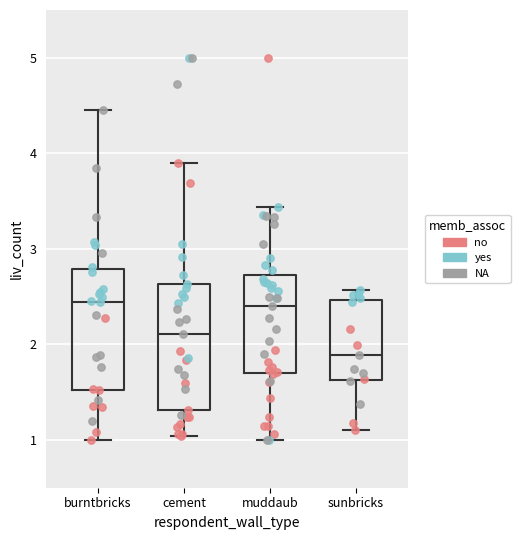

Reading left to right, read every box against the y-axis: the position of its median line, the range the box covers, and the ends of its whiskers. The values are not printed on the chart, so give them approximately, as read against the axis.

burntbricks: median 2.4, box 1.5 to 2.8, whiskers 1.0 to 4.5
cement: median 2.1, box 1.3 to 2.6, whiskers 1.0 to 3.9
muddaub: median 2.4, box 1.7 to 2.7, whiskers 1.0 to 3.4
sunbricks: median 1.9, box 1.6 to 2.5, whiskers 1.1 to 2.6